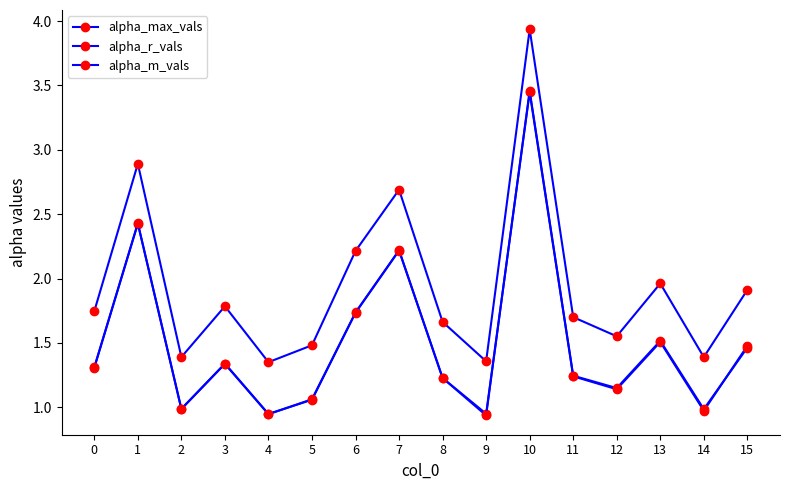

Which series has the largest total across all categories?

alpha_max_vals